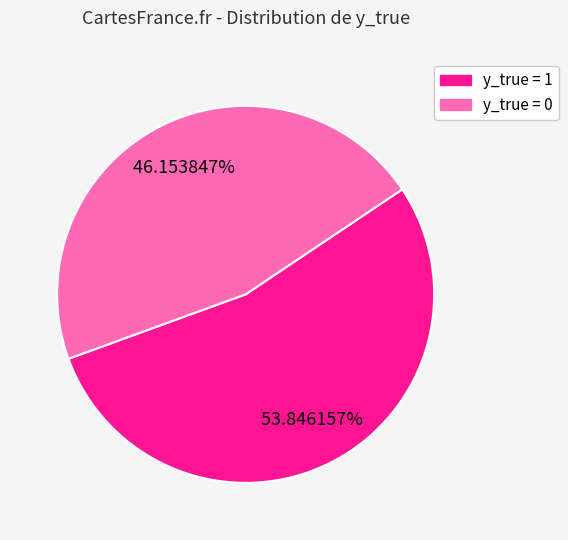

Does any single category account for the majority?

Yes